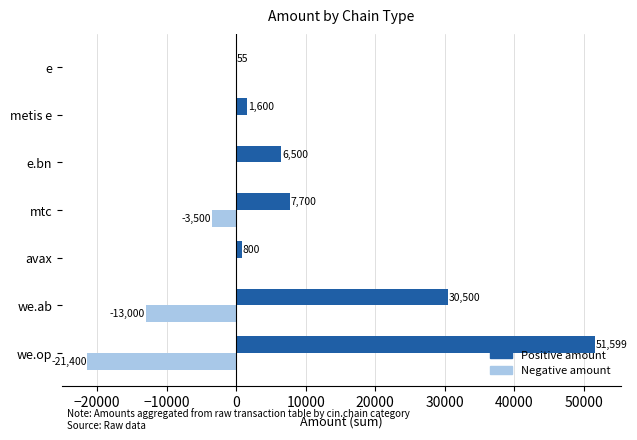

What is the total value across all series at we.ab?

17500